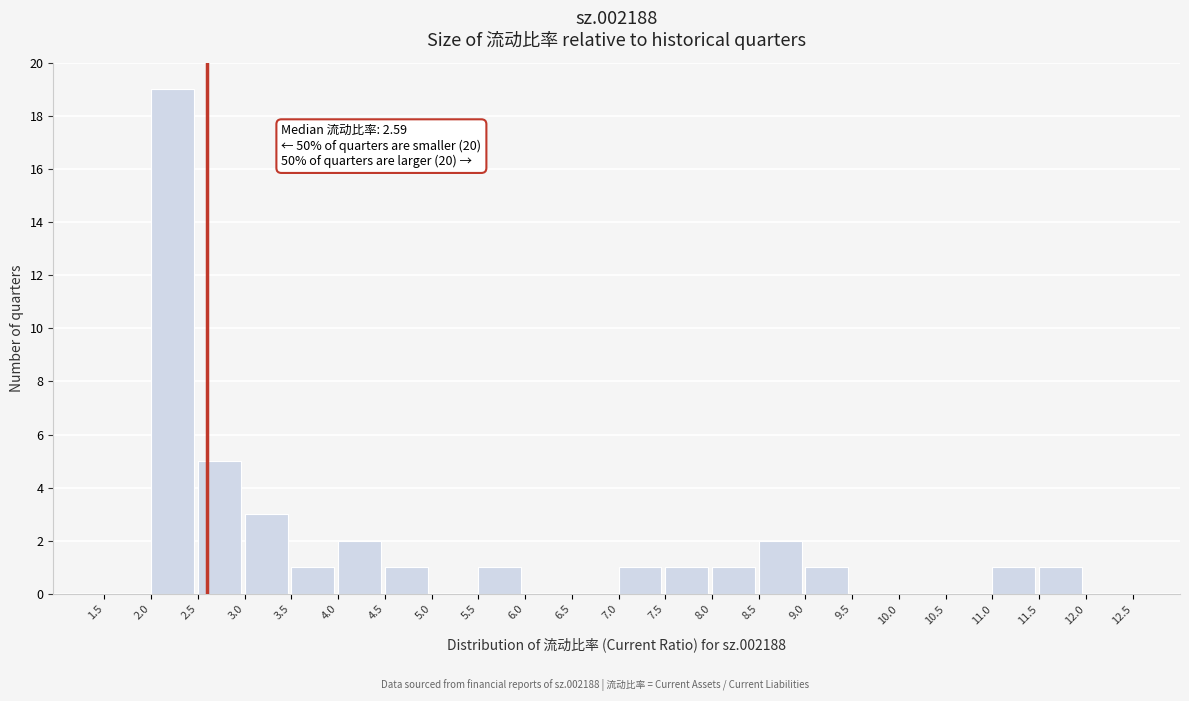

Over which range of the x-axis is the bar tallest?

2.0 to 2.5